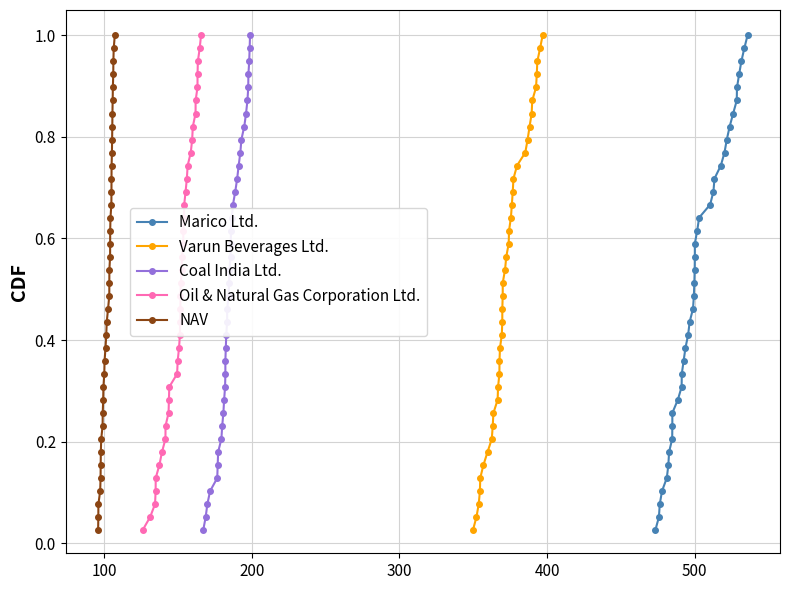

What is the average value of the Varun Beverages Ltd. series?

0.5